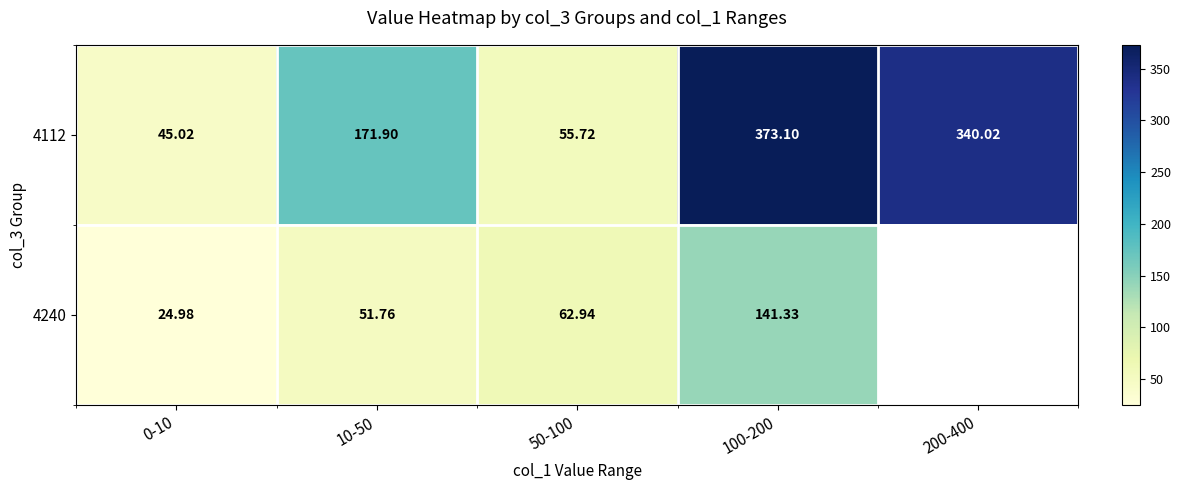

What is the sum of all 4112 values?

985.8